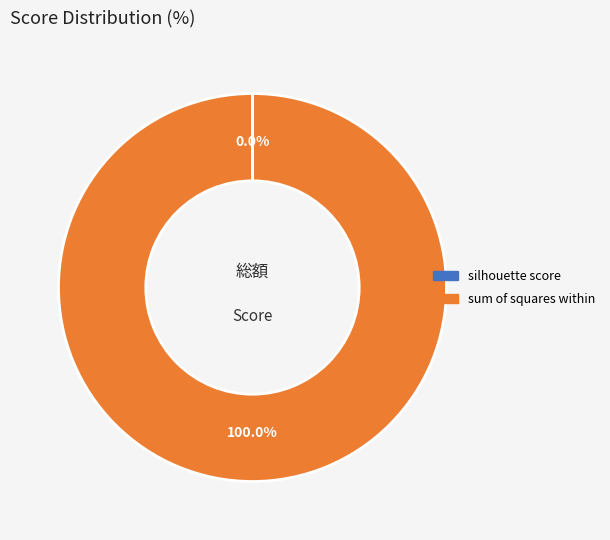

Which category has the biggest portion of the pie?

sum of squares within